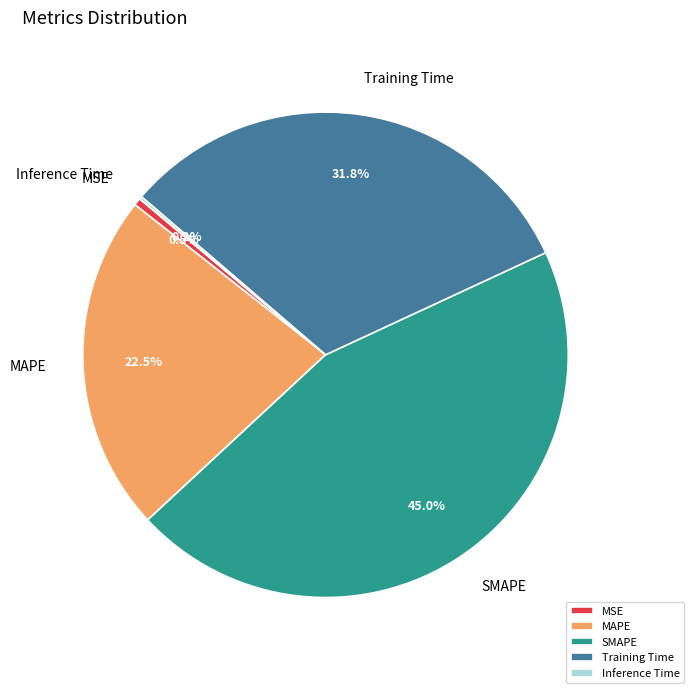

Is it true that Training Time is 19% of the pie?

False